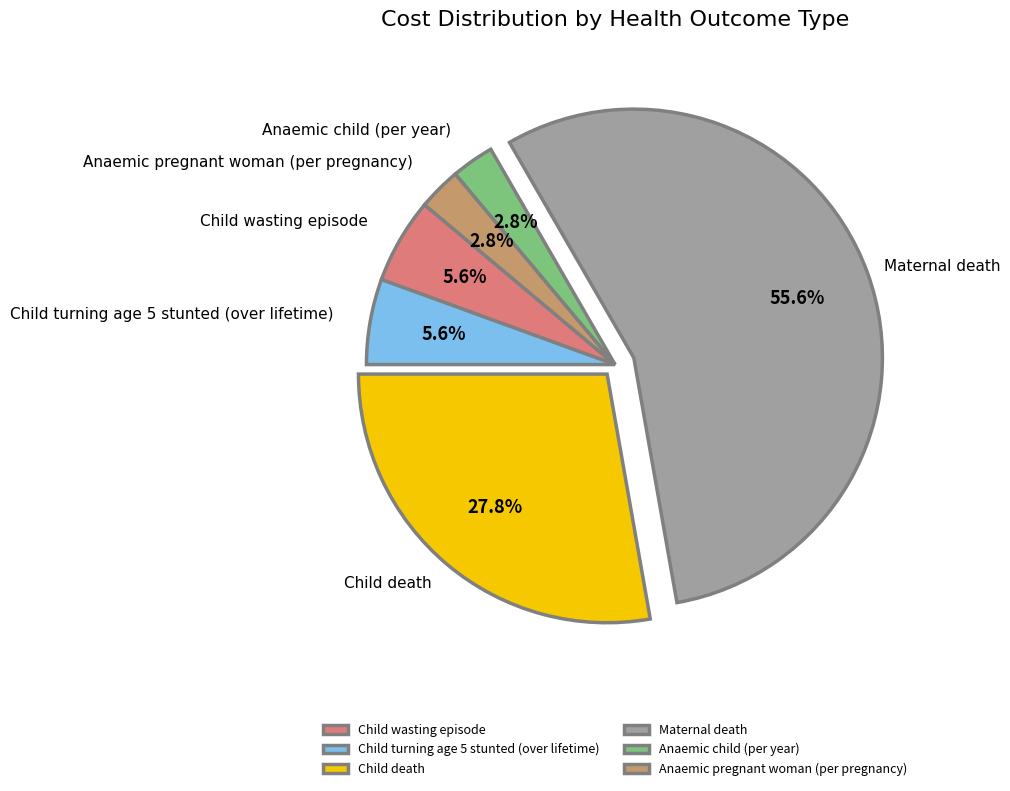

To the nearest percent, what percentage of the pie is Child death?

28%